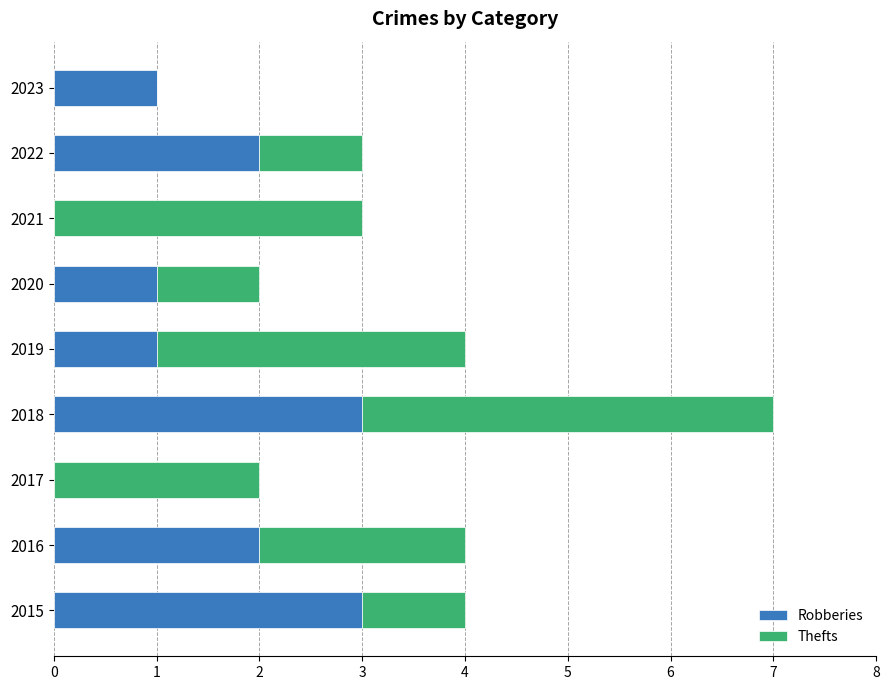

Read the Robberies value at 2015.

3